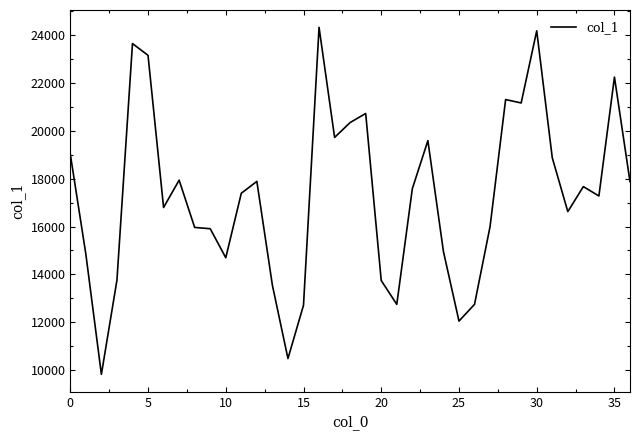

What is the minimum value shown in the chart?

9824.7